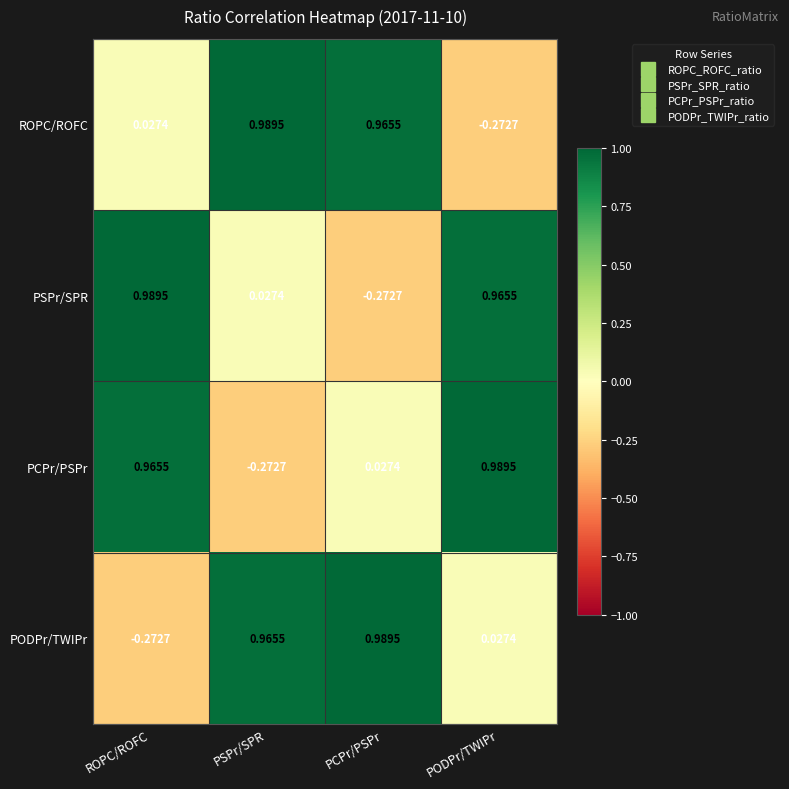

At which label does PODPr/TWIPr reach its minimum?

ROPC/ROFC